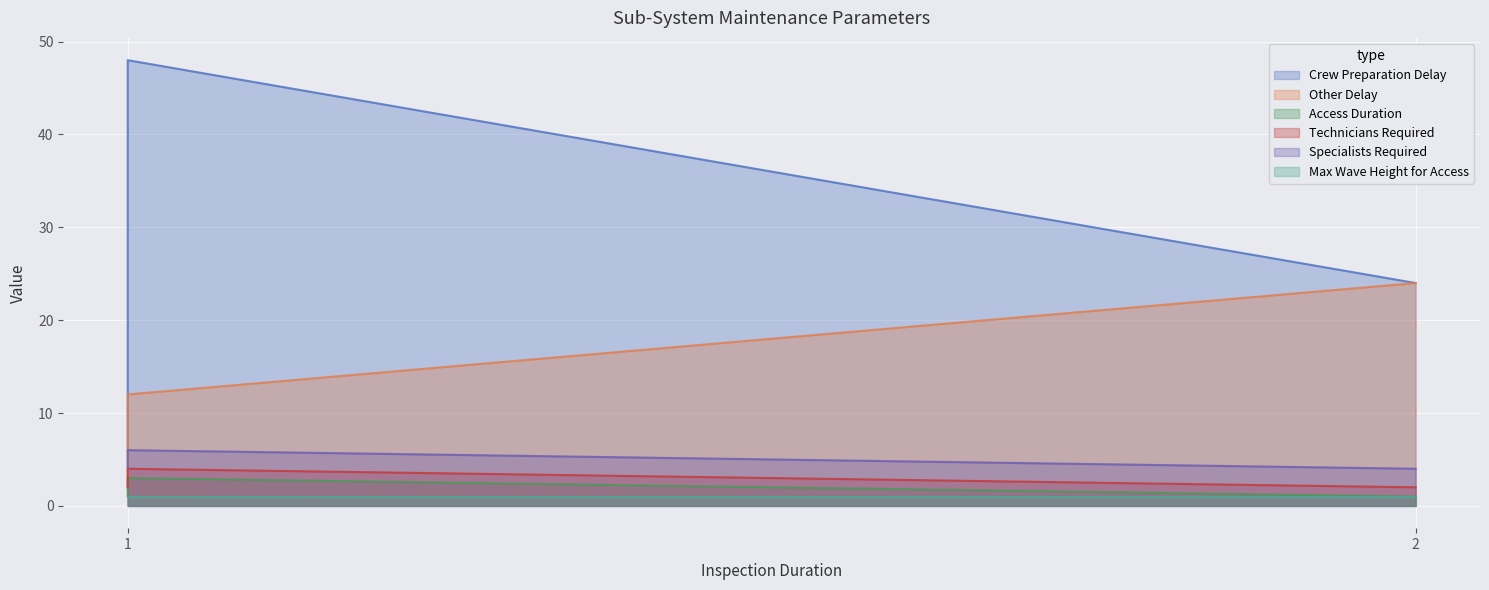

How many distinct data groups are displayed?

6